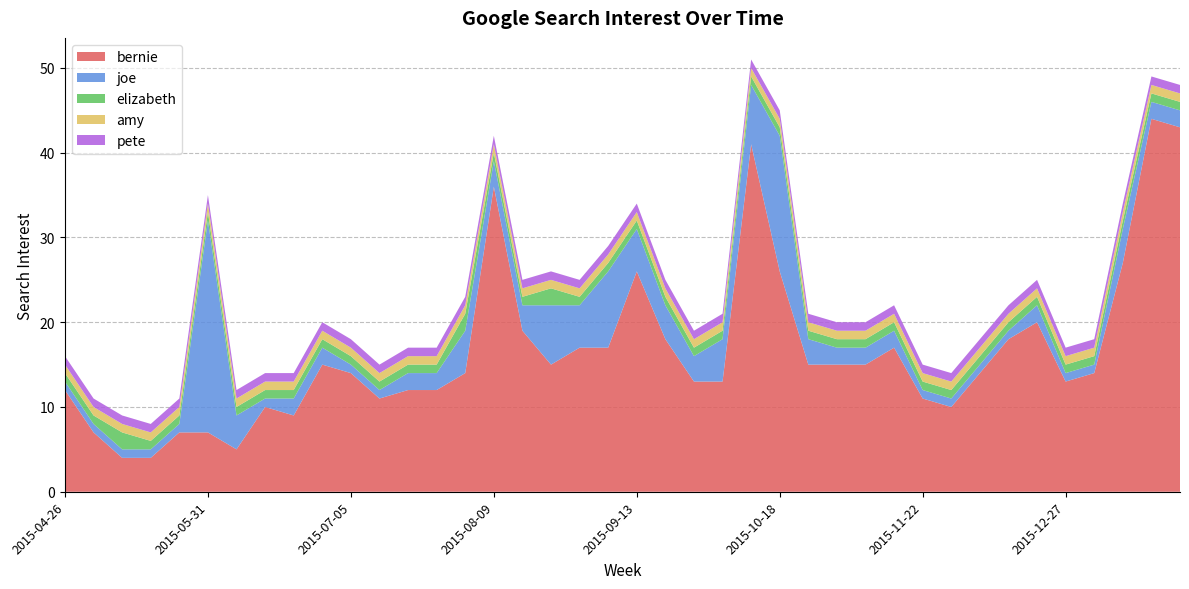

Reading left to right, list all the values displayed in this chart.

bernie: 2015-04-26=12	2015-05-03=7	2015-05-10=4	2015-05-17=4	2015-05-24=7	2015-05-31=7	2015-06-07=5	2015-06-14=10	2015-06-21=9	2015-06-28=15	2015-07-05=14	2015-07-12=11	2015-07-19=12	2015-07-26=12	2015-08-02=14	2015-08-09=36	2015-08-16=19	2015-08-23=15	2015-08-30=17	2015-09-06=17	2015-09-13=26	2015-09-20=18	2015-09-27=13	2015-10-04=13	2015-10-11=41	2015-10-18=26	2015-10-25=15	2015-11-01=15	2015-11-08=15	2015-11-15=17	2015-11-22=11	2015-11-29=10	2015-12-06=14	2015-12-13=18	2015-12-20=20	2015-12-27=13	2016-01-03=14	2016-01-10=27	2016-01-17=44	2016-01-24=43
joe: 2015-04-26=1	2015-05-03=1	2015-05-10=1	2015-05-17=1	2015-05-24=1	2015-05-31=25	2015-06-07=4	2015-06-14=1	2015-06-21=2	2015-06-28=2	2015-07-05=1	2015-07-12=1	2015-07-19=2	2015-07-26=2	2015-08-02=5	2015-08-09=3	2015-08-16=3	2015-08-23=7	2015-08-30=5	2015-09-06=9	2015-09-13=5	2015-09-20=4	2015-09-27=3	2015-10-04=5	2015-10-11=7	2015-10-18=16	2015-10-25=3	2015-11-01=2	2015-11-08=2	2015-11-15=2	2015-11-22=1	2015-11-29=1	2015-12-06=1	2015-12-13=1	2015-12-20=2	2015-12-27=1	2016-01-03=1	2016-01-10=4	2016-01-17=2	2016-01-24=2
elizabeth: 2015-04-26=1	2015-05-03=1	2015-05-10=2	2015-05-17=1	2015-05-24=1	2015-05-31=1	2015-06-07=1	2015-06-14=1	2015-06-21=1	2015-06-28=1	2015-07-05=1	2015-07-12=1	2015-07-19=1	2015-07-26=1	2015-08-02=2	2015-08-09=1	2015-08-16=1	2015-08-23=2	2015-08-30=1	2015-09-06=1	2015-09-13=1	2015-09-20=1	2015-09-27=1	2015-10-04=1	2015-10-11=1	2015-10-18=1	2015-10-25=1	2015-11-01=1	2015-11-08=1	2015-11-15=1	2015-11-22=1	2015-11-29=1	2015-12-06=1	2015-12-13=1	2015-12-20=1	2015-12-27=1	2016-01-03=1	2016-01-10=1	2016-01-17=1	2016-01-24=1
amy: 2015-04-26=1	2015-05-03=1	2015-05-10=1	2015-05-17=1	2015-05-24=1	2015-05-31=1	2015-06-07=1	2015-06-14=1	2015-06-21=1	2015-06-28=1	2015-07-05=1	2015-07-12=1	2015-07-19=1	2015-07-26=1	2015-08-02=1	2015-08-09=1	2015-08-16=1	2015-08-23=1	2015-08-30=1	2015-09-06=1	2015-09-13=1	2015-09-20=1	2015-09-27=1	2015-10-04=1	2015-10-11=1	2015-10-18=1	2015-10-25=1	2015-11-01=1	2015-11-08=1	2015-11-15=1	2015-11-22=1	2015-11-29=1	2015-12-06=1	2015-12-13=1	2015-12-20=1	2015-12-27=1	2016-01-03=1	2016-01-10=1	2016-01-17=1	2016-01-24=1
pete: 2015-04-26=1	2015-05-03=1	2015-05-10=1	2015-05-17=1	2015-05-24=1	2015-05-31=1	2015-06-07=1	2015-06-14=1	2015-06-21=1	2015-06-28=1	2015-07-05=1	2015-07-12=1	2015-07-19=1	2015-07-26=1	2015-08-02=1	2015-08-09=1	2015-08-16=1	2015-08-23=1	2015-08-30=1	2015-09-06=1	2015-09-13=1	2015-09-20=1	2015-09-27=1	2015-10-04=1	2015-10-11=1	2015-10-18=1	2015-10-25=1	2015-11-01=1	2015-11-08=1	2015-11-15=1	2015-11-22=1	2015-11-29=1	2015-12-06=1	2015-12-13=1	2015-12-20=1	2015-12-27=1	2016-01-03=1	2016-01-10=1	2016-01-17=1	2016-01-24=1